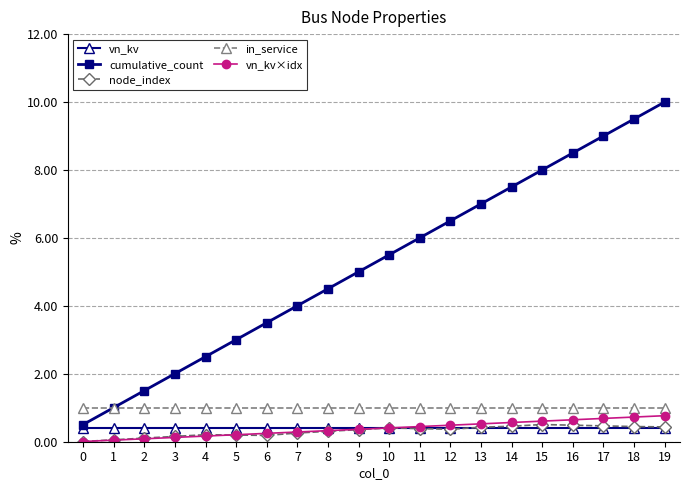

What is the sum of the in_service values at 14 and 1?

2.0